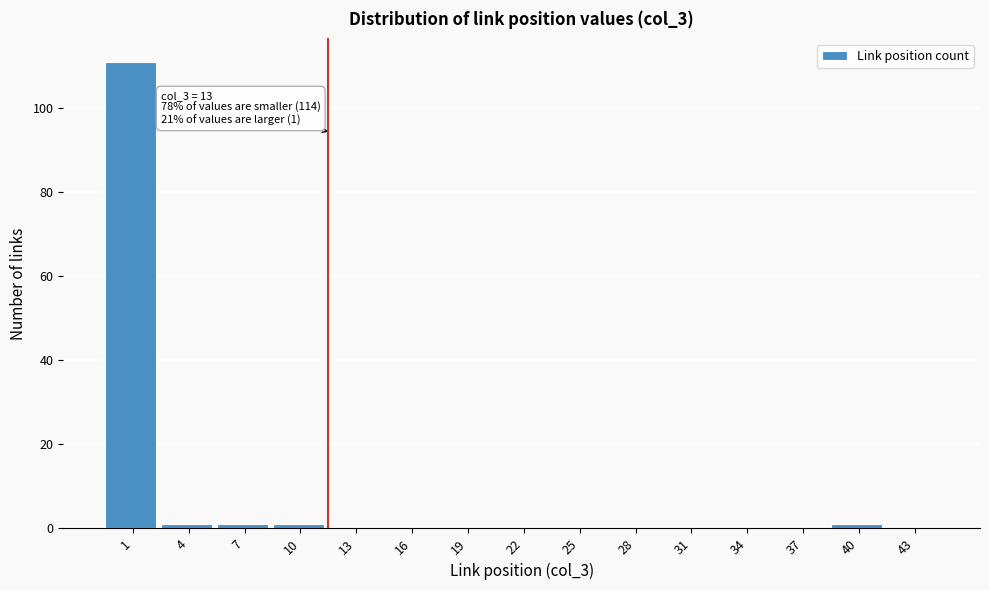

Reading right to left, extract all data points from this chart.

43=0	40=1	37=0	34=0	31=0	28=0	25=0	22=0	19=0	16=0	13=0	10=1	7=1	4=1	1=111